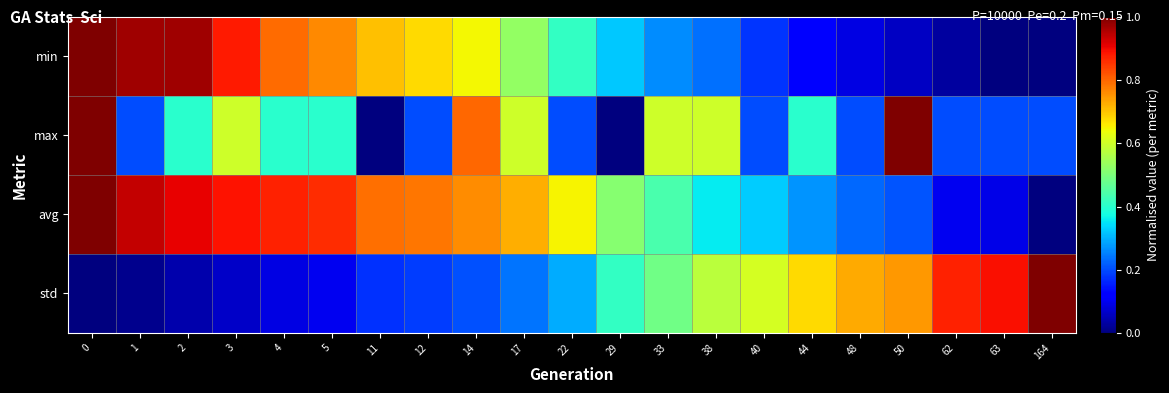

What is the total value across all series at 44?

1.5